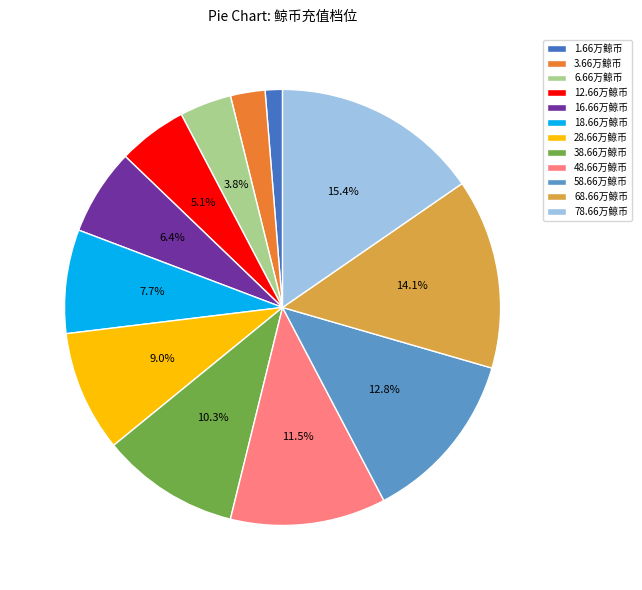

Rank the categories by value from lowest to highest.

1.66万鲸币, 3.66万鲸币, 6.66万鲸币, 12.66万鲸币, 16.66万鲸币, 18.66万鲸币, 28.66万鲸币, 38.66万鲸币, 48.66万鲸币, 58.66万鲸币, 68.66万鲸币, 78.66万鲸币